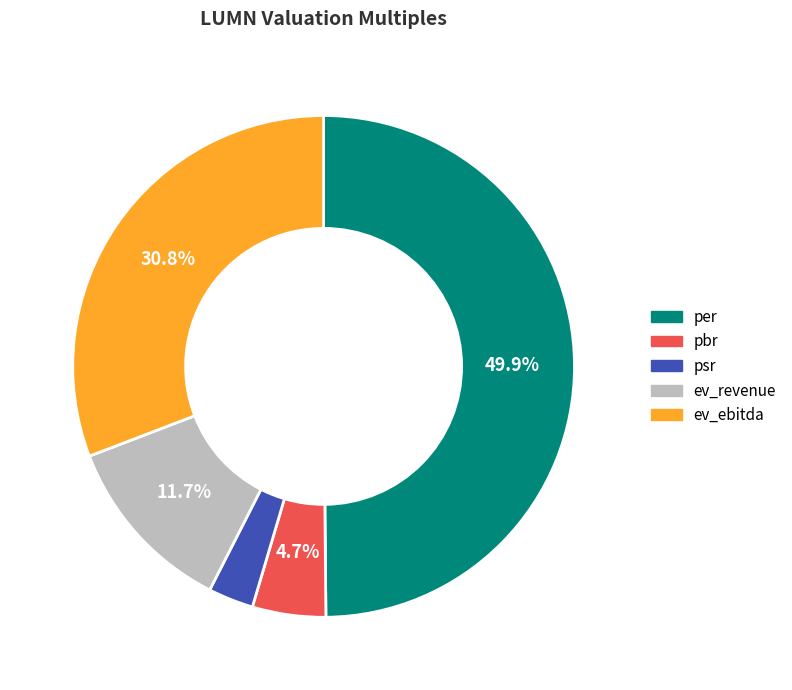

The ev_revenue slice represents 12% of the pie. True or false?

True